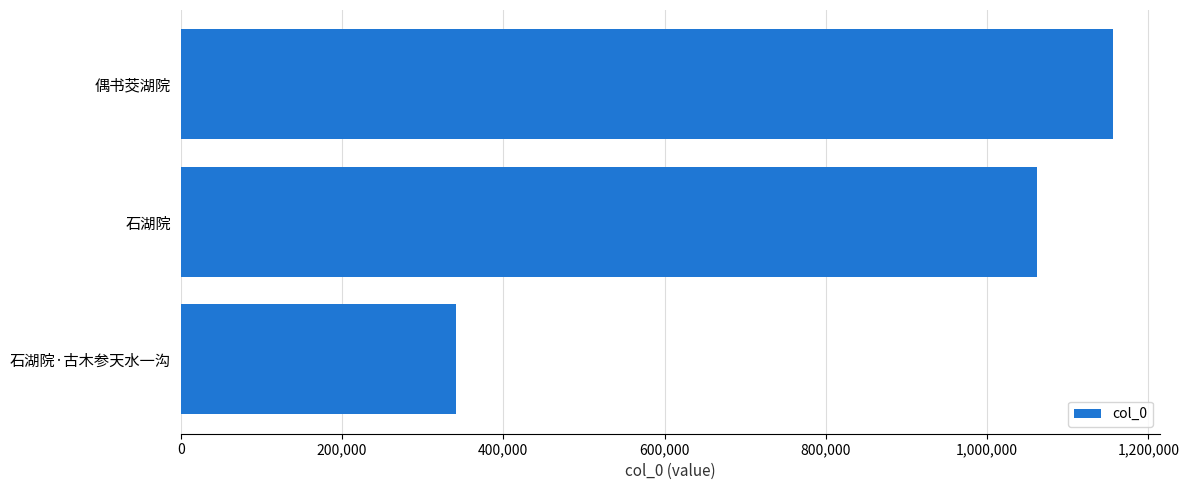

Reading bottom to top, list all the values displayed in this chart.

石湖院·古木参天水一沟=340949	石湖院=1062169	偶书茭湖院=1156649